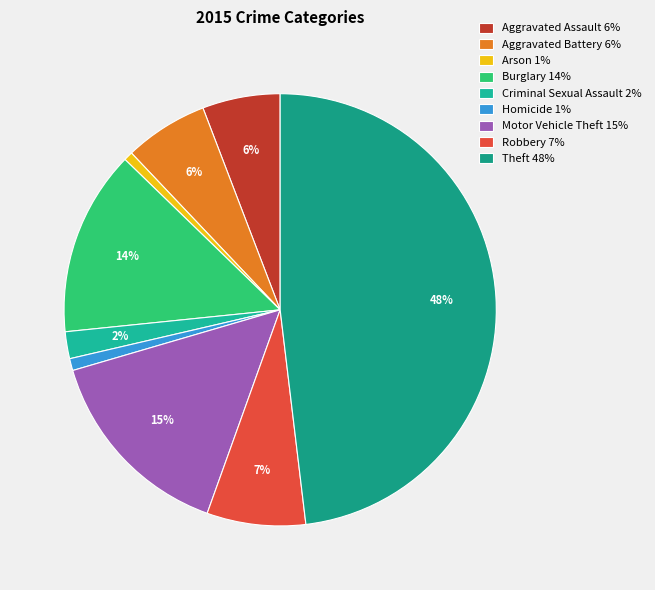

The Aggravated Battery slice represents 6% of the pie. True or false?

True